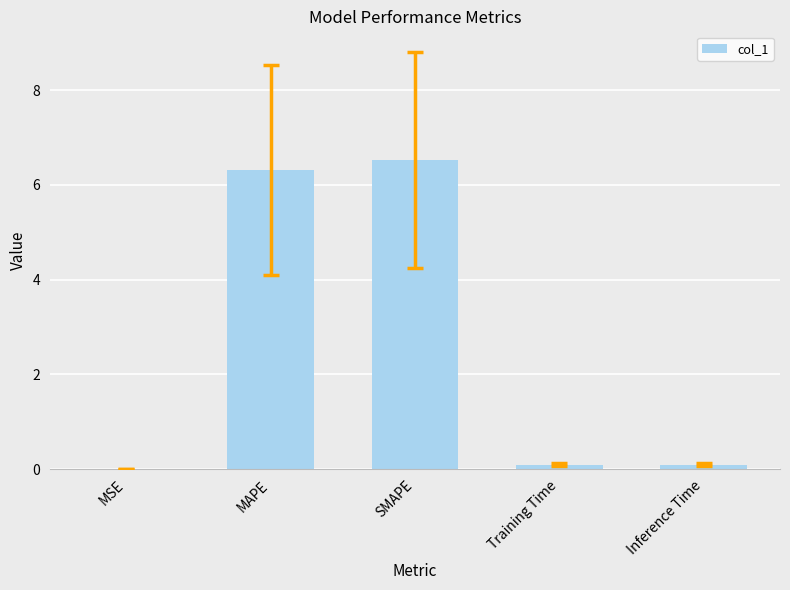

The chart shows a value of 0.0 at MSE. True or false?

True